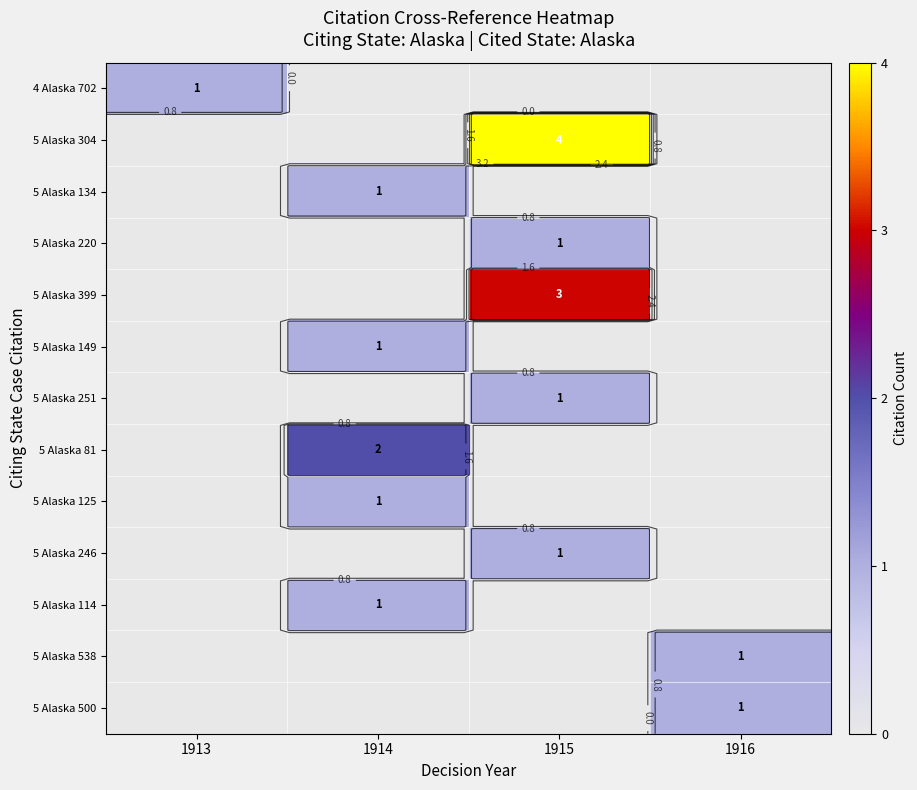

Count the 5 Alaska 304 values in the range 0 to 4.

4